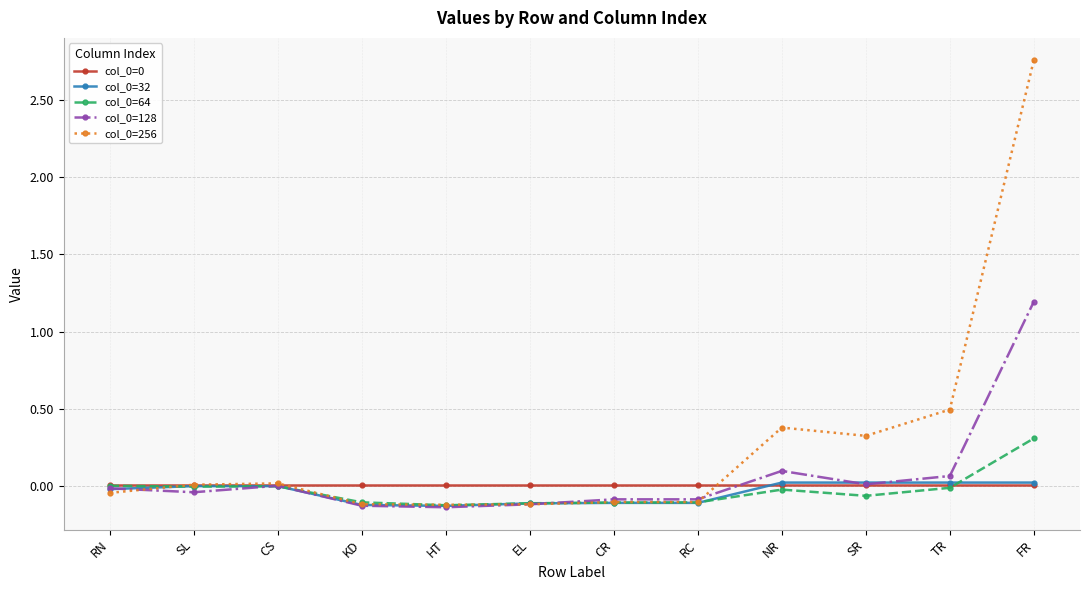

What is the label of the 12th point from the left?

FR